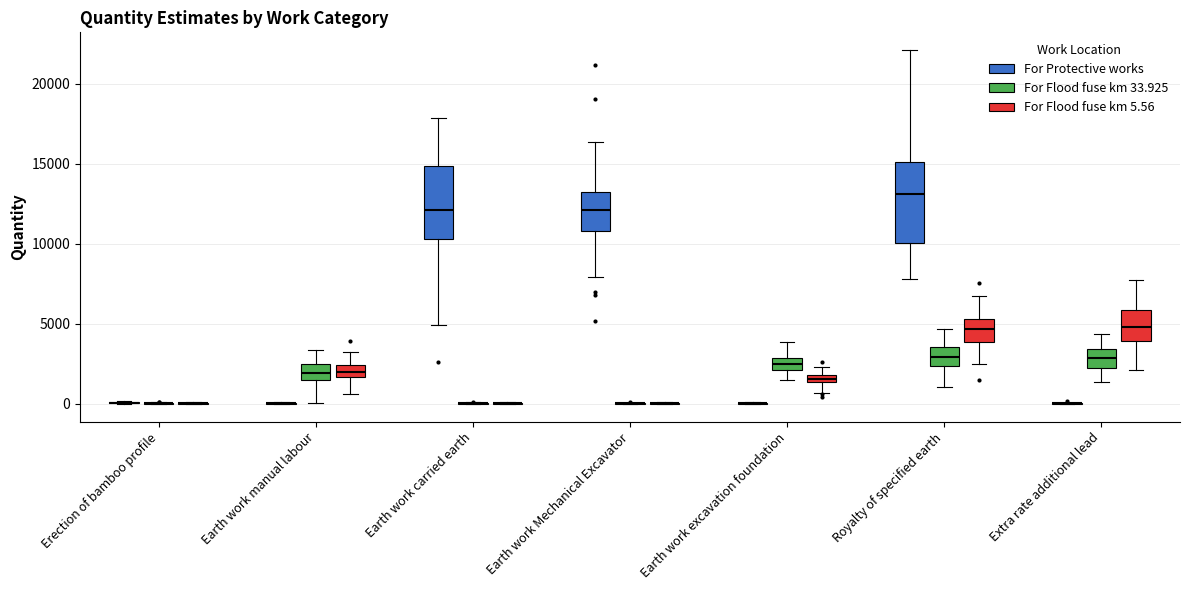

Where is the lower edge of the box for Earth work carried earth (For Protective works) on the y-axis? The values are not printed on the chart, so give them approximately, as read against the axis.

10500